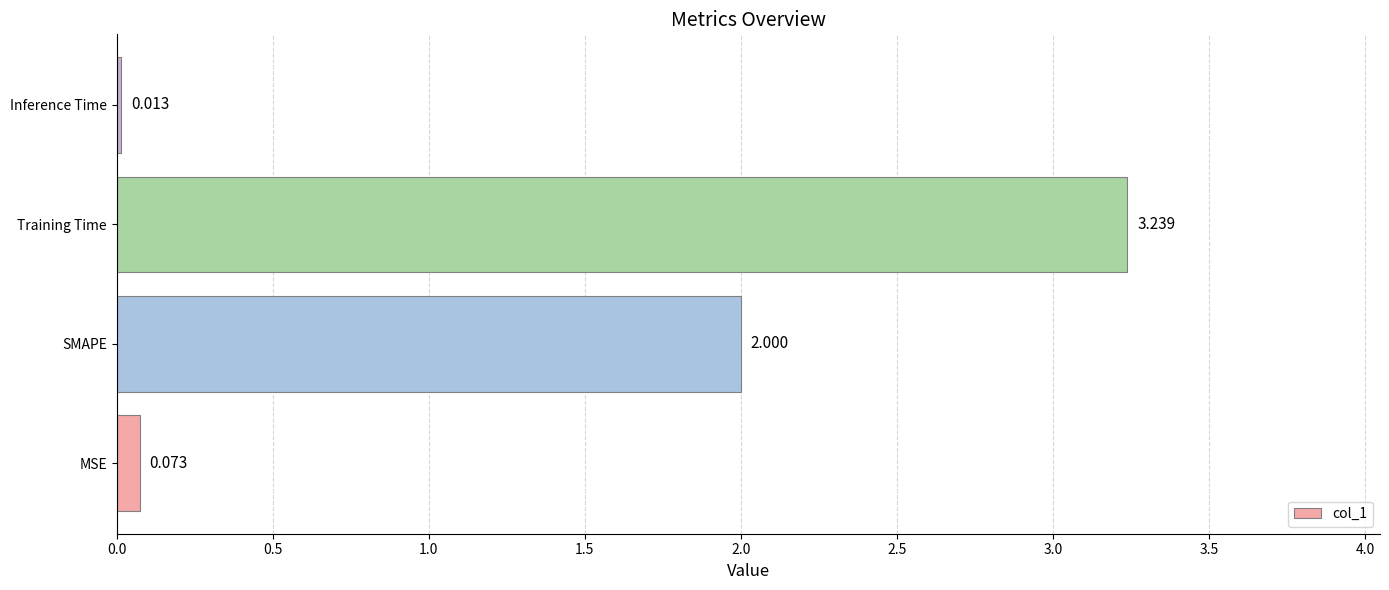

How many data points are less than 2?

2